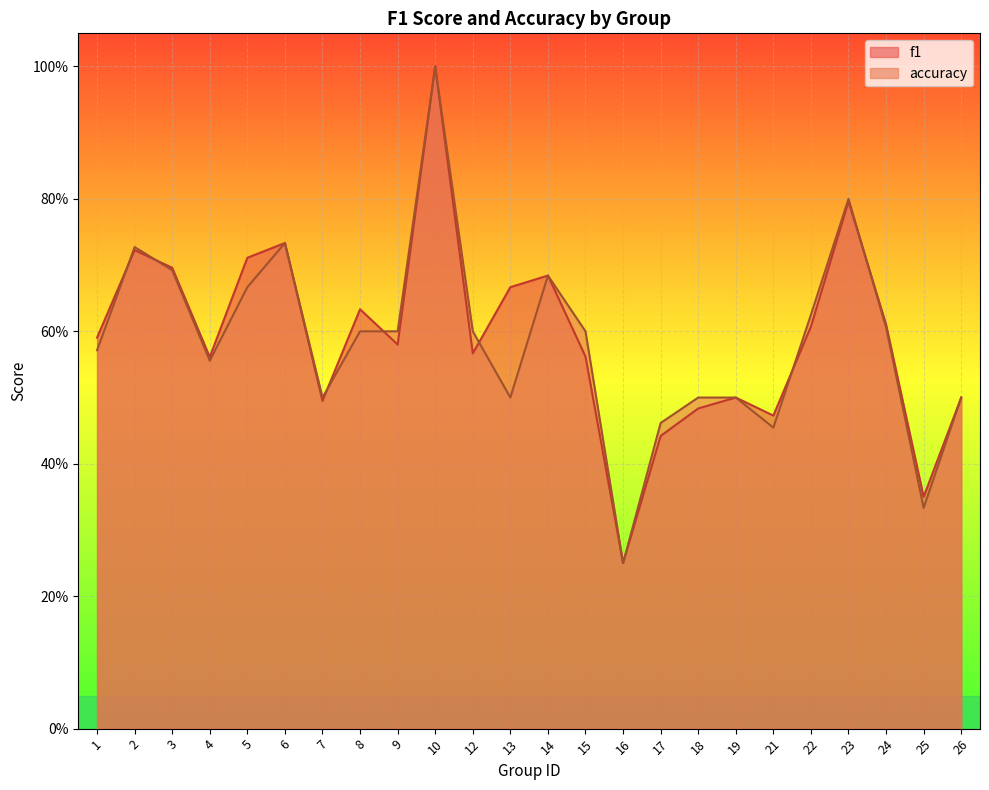

At 22, list the series in order from smallest to largest.

f1, accuracy